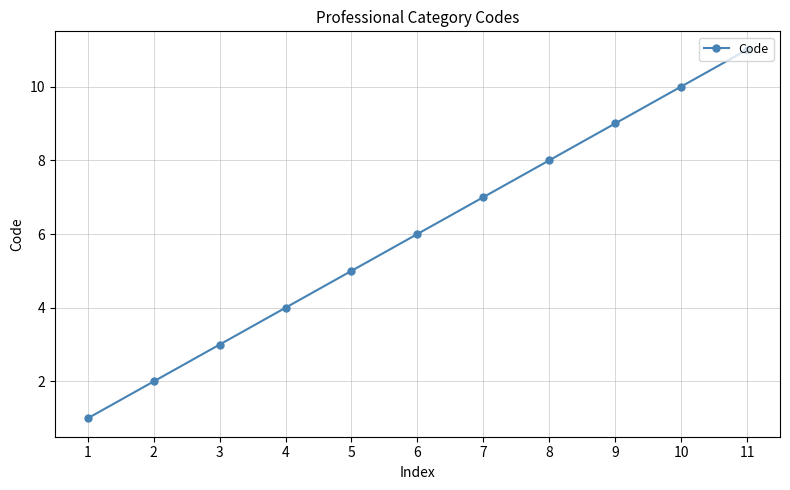

What is the difference between the values at 8 and 2?

6